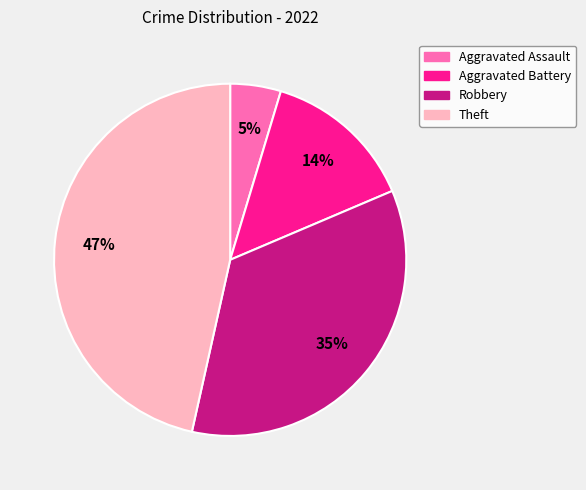

Does any single category account for the majority?

No